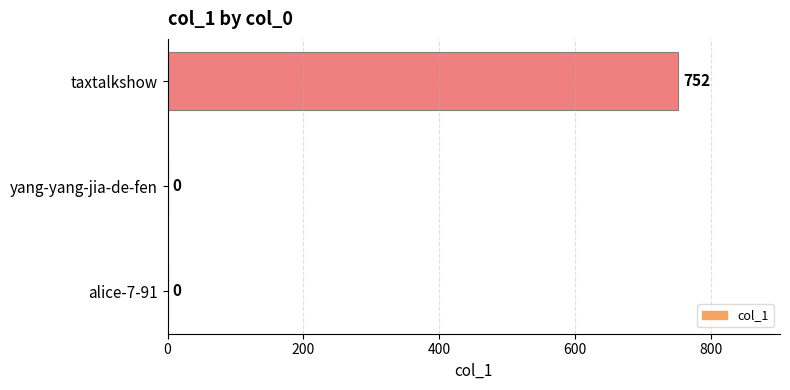

Which has a higher value, taxtalkshow or alice-7-91?

taxtalkshow